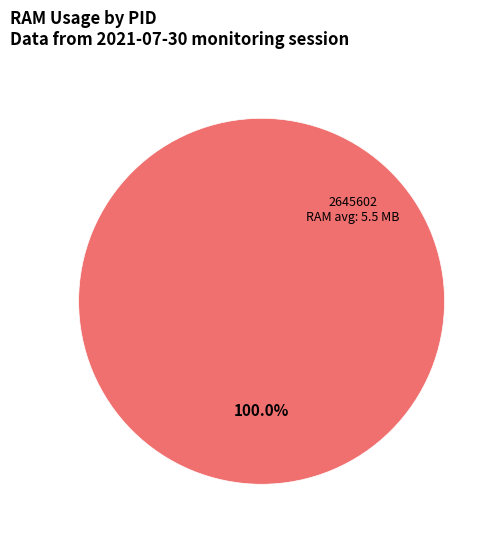

How many slices are in this pie chart?

1